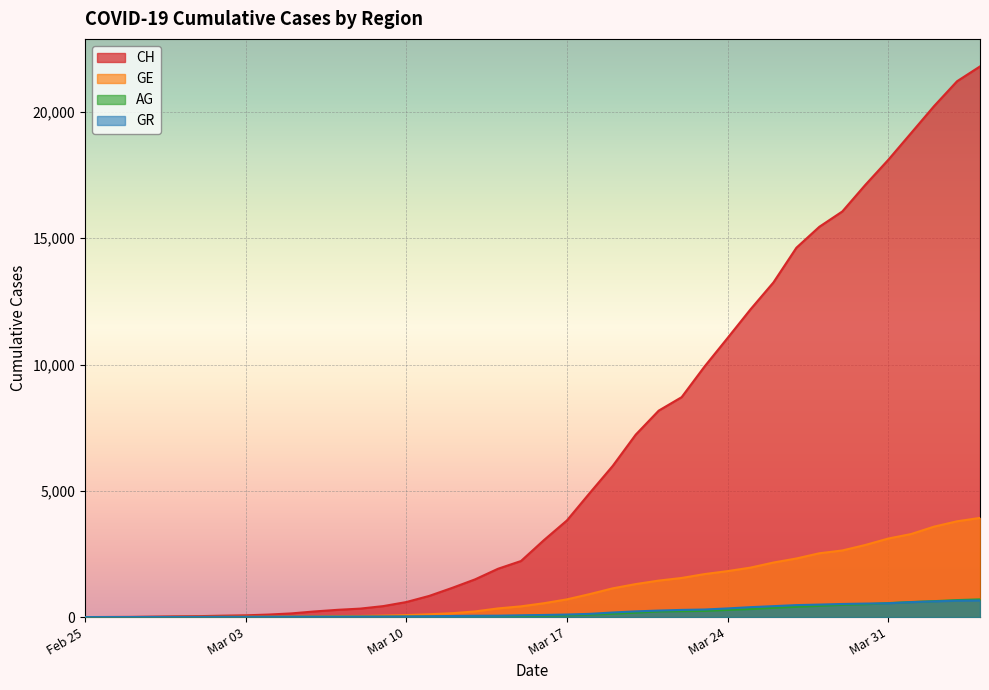

Which series has the widest spread of values?

CH